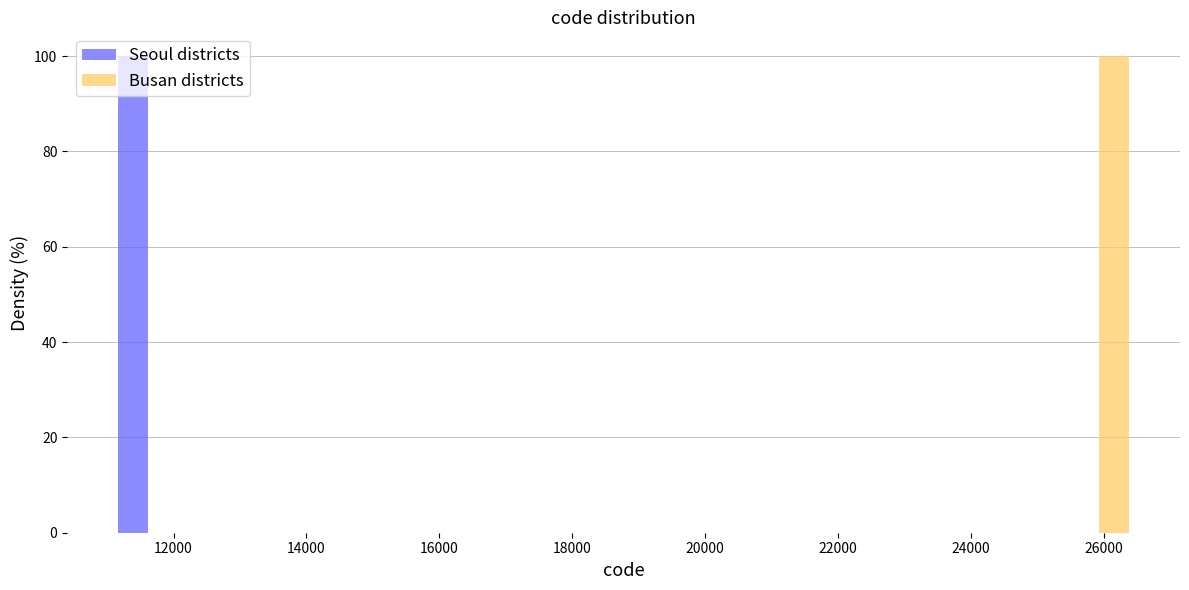

In the Seoul districts series, which range on the x-axis has the tallest bar?

11200 to 12200